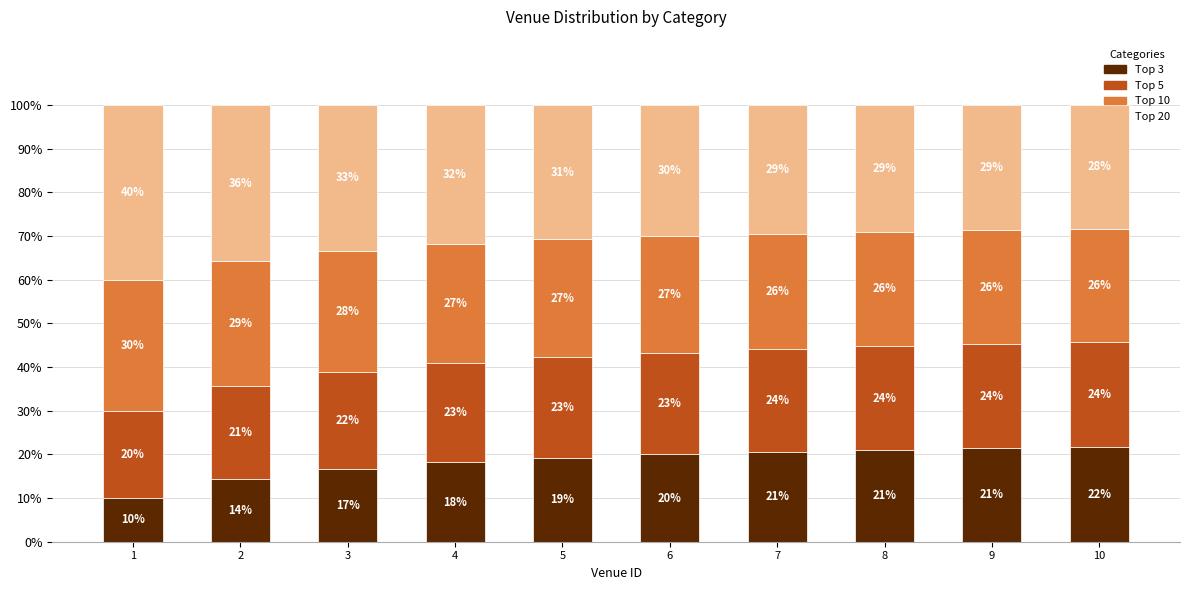

What is the difference between the maximum and minimum values in the Top 3 series?

11.7